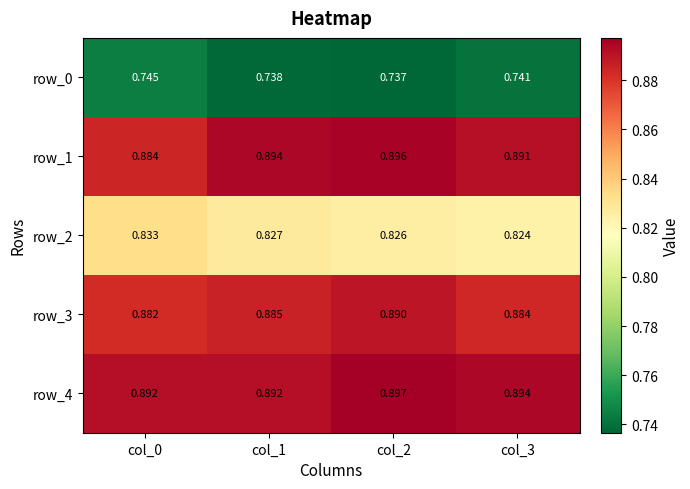

Is the value of row_0 at col_1 greater than the value of row_1 at col_2?

No